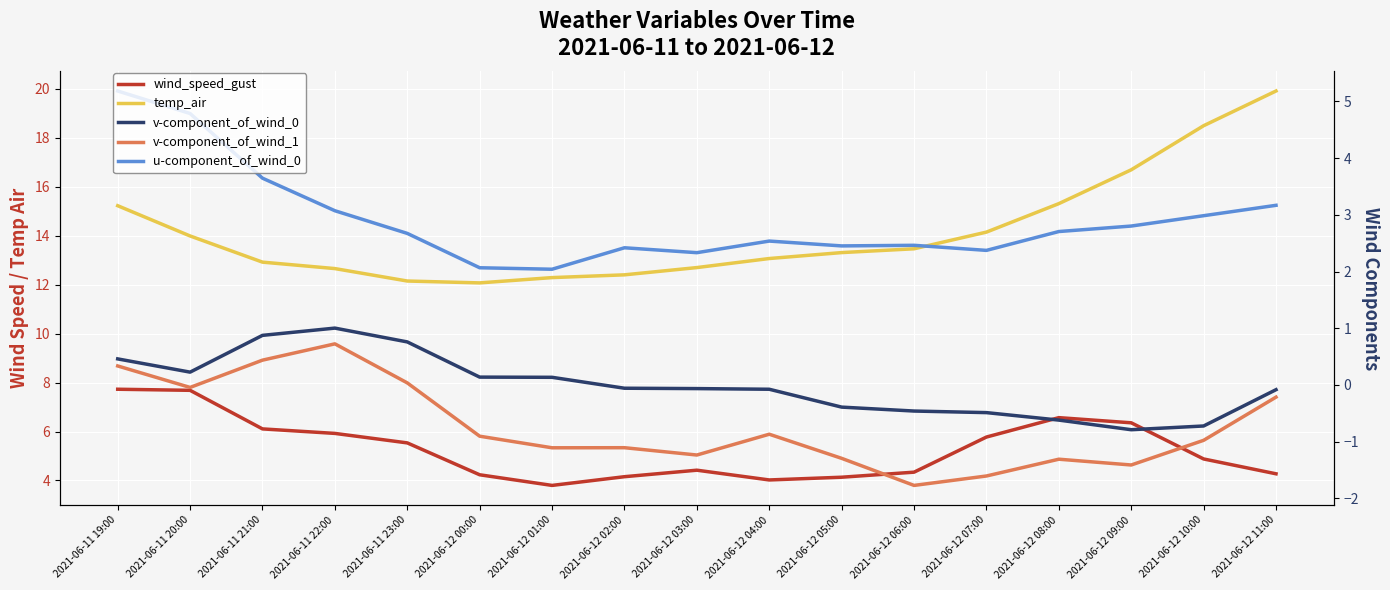

What is the maximum value for v-component_of_wind_0?

1.0